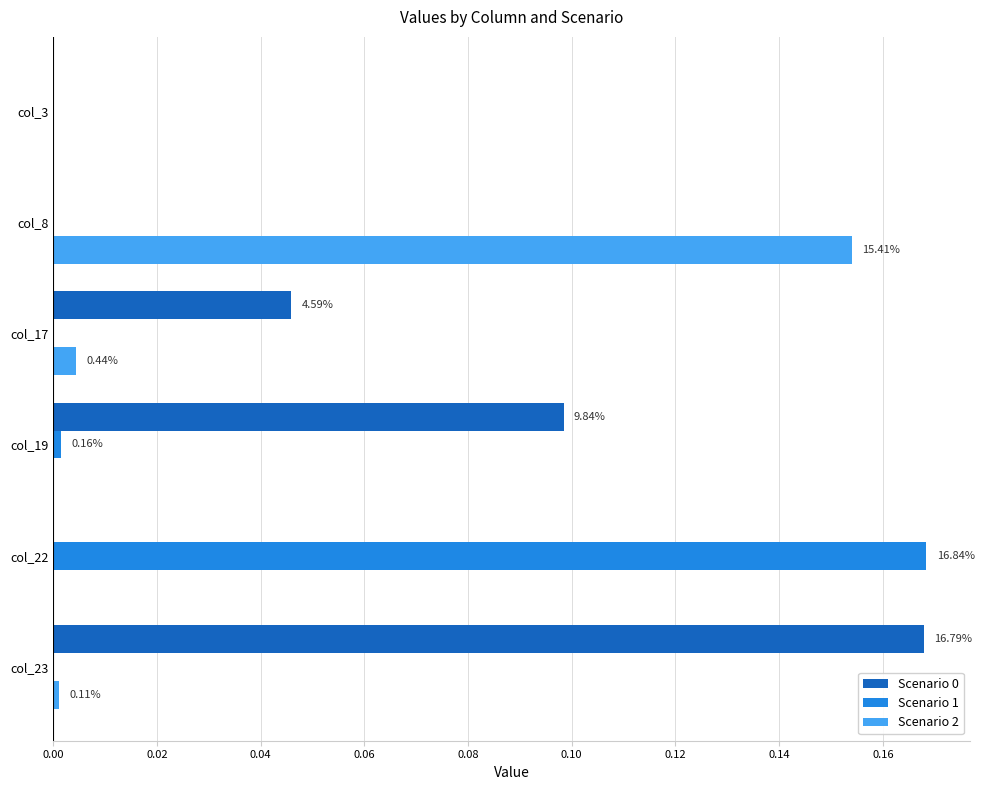

Count the number of data series in this chart.

3